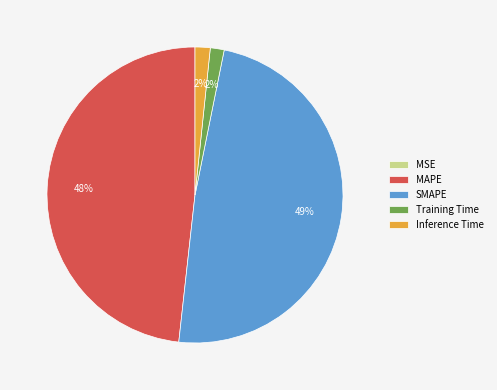

The Inference Time slice represents 7% of the pie. True or false?

False